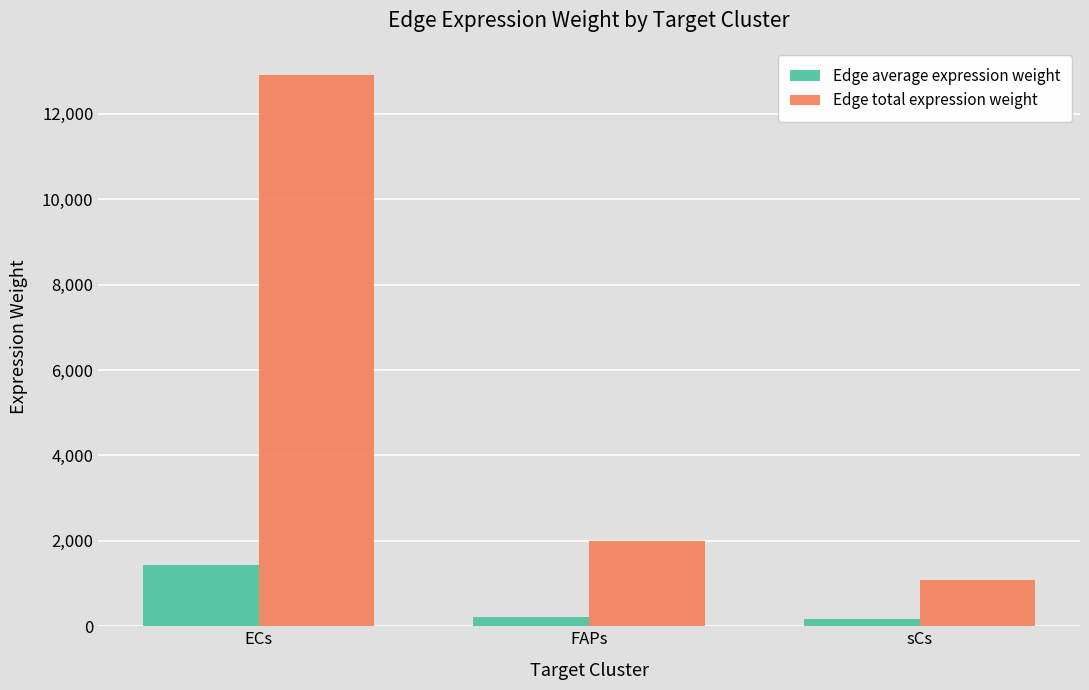

At which category does the chart reach its peak across all series?

ECs